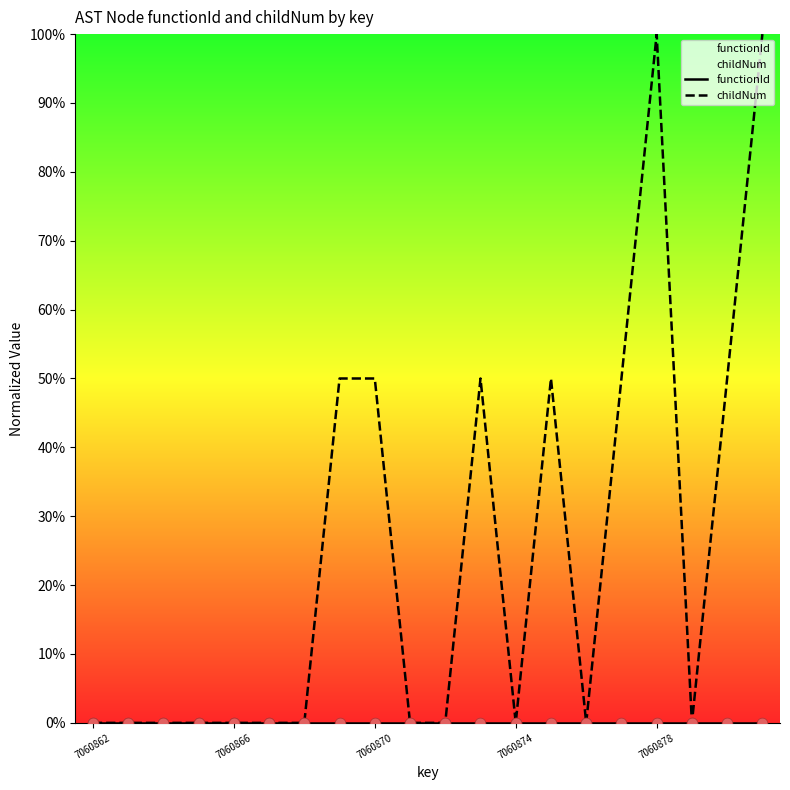

Which series reaches the minimum Y coordinate?

functionId